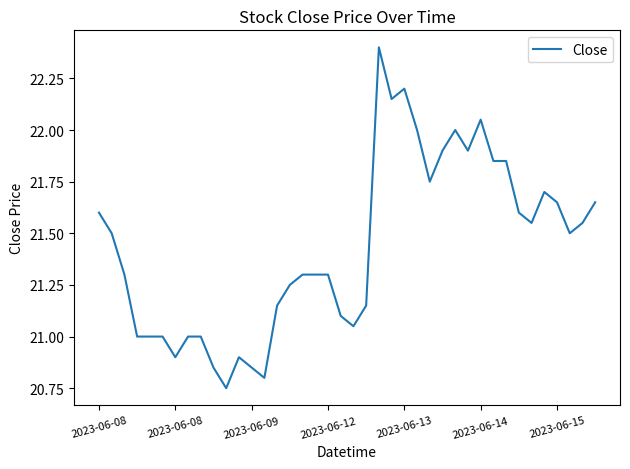

What is the difference between the maximum and minimum values?

1.6